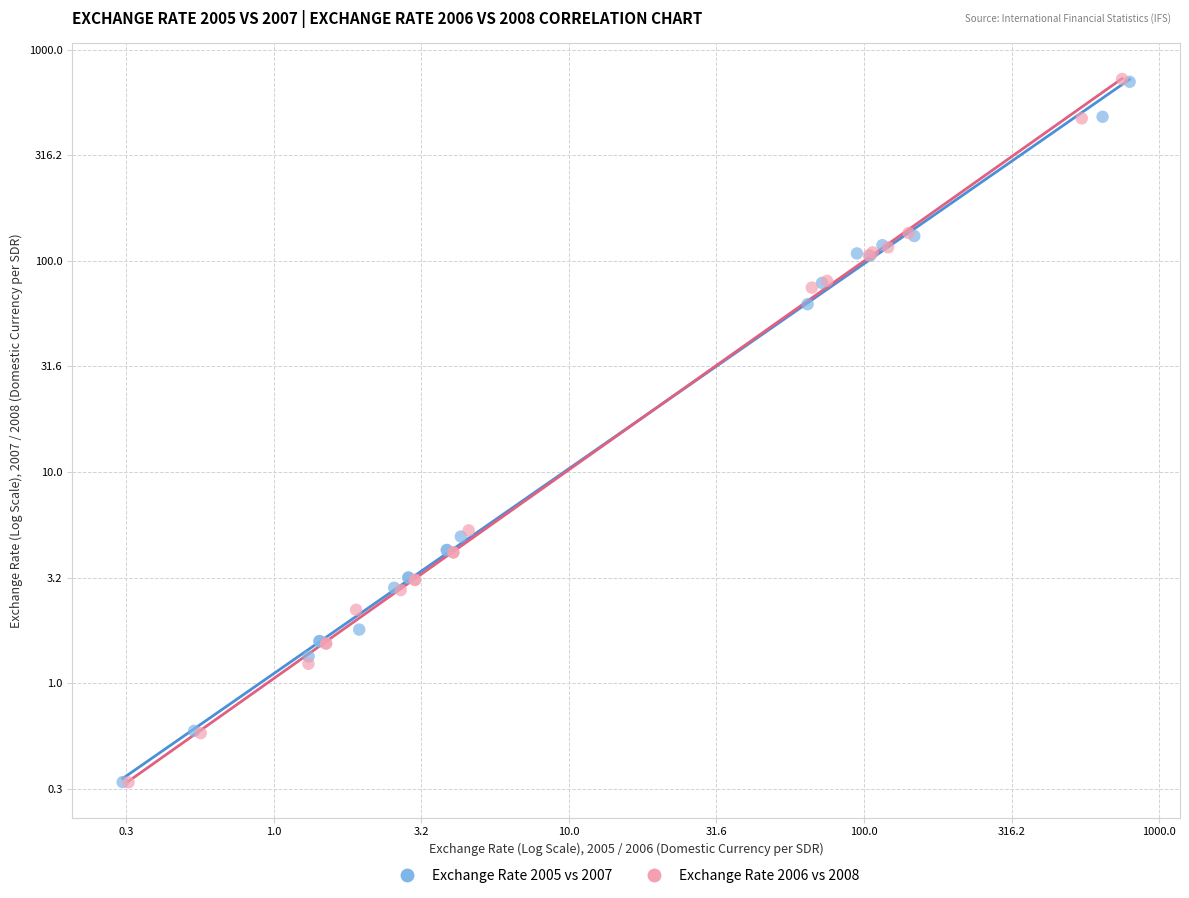

Which series has the widest spread of Y values?

Exchange Rate 2006 vs 2008